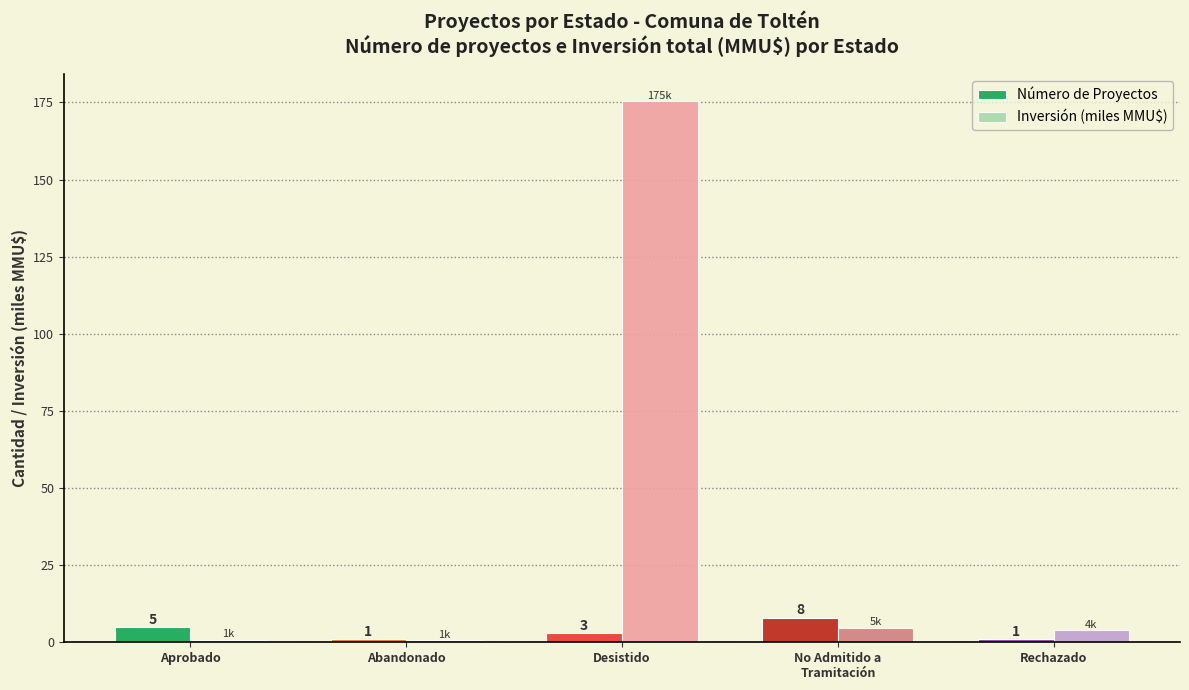

What are all the series names shown in the legend?

Número de Proyectos, Inversión (miles MMU$)